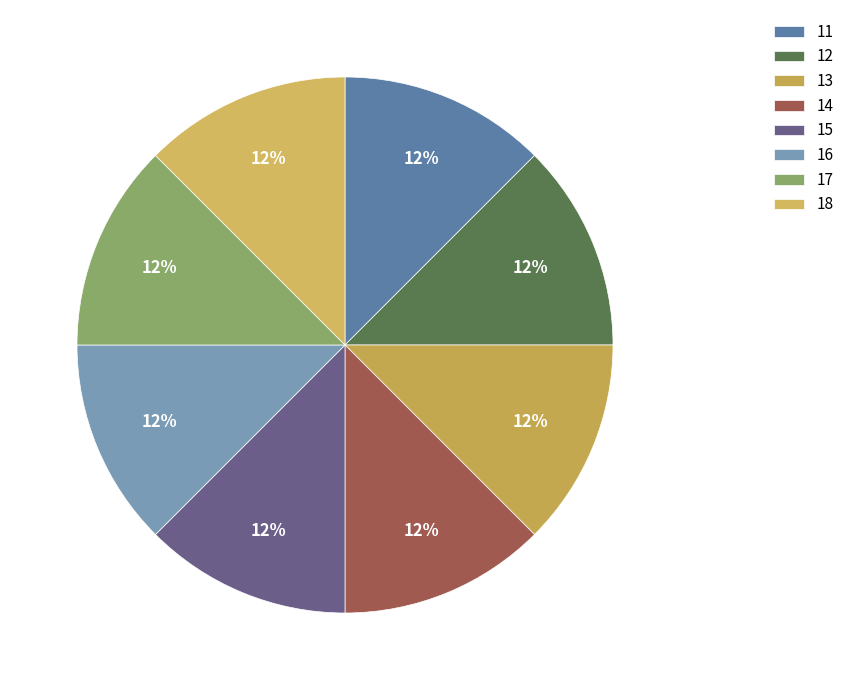

How many segments does this pie chart have?

8